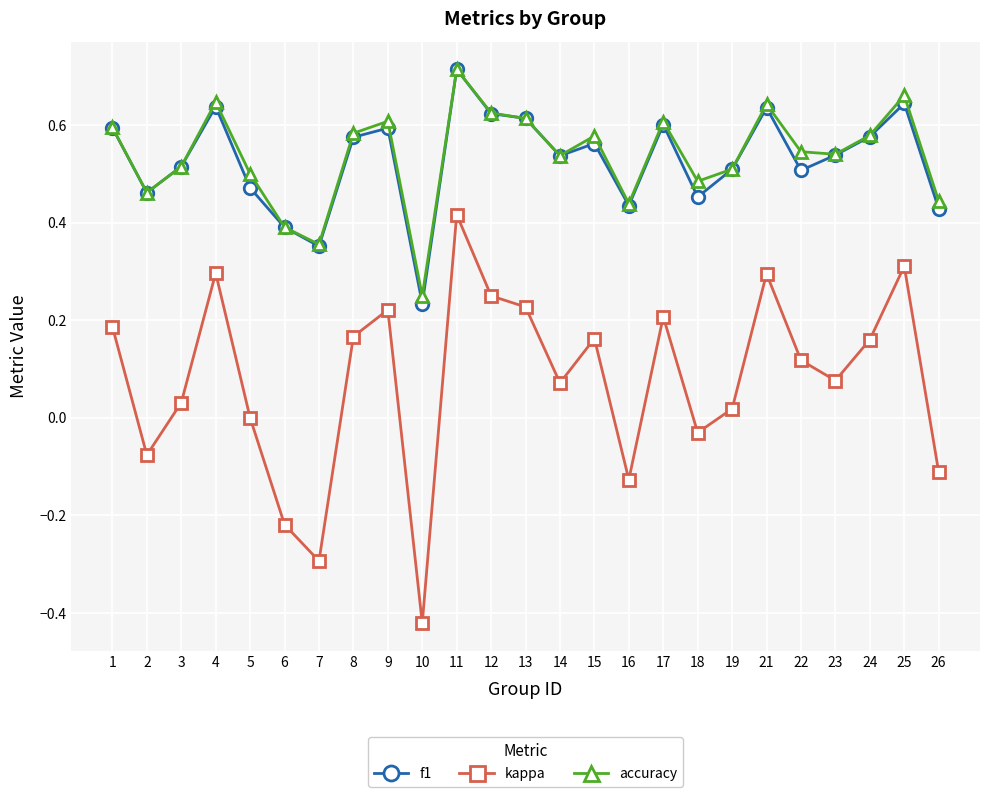

What is the difference between the accuracy values at 1 and 10?

0.3